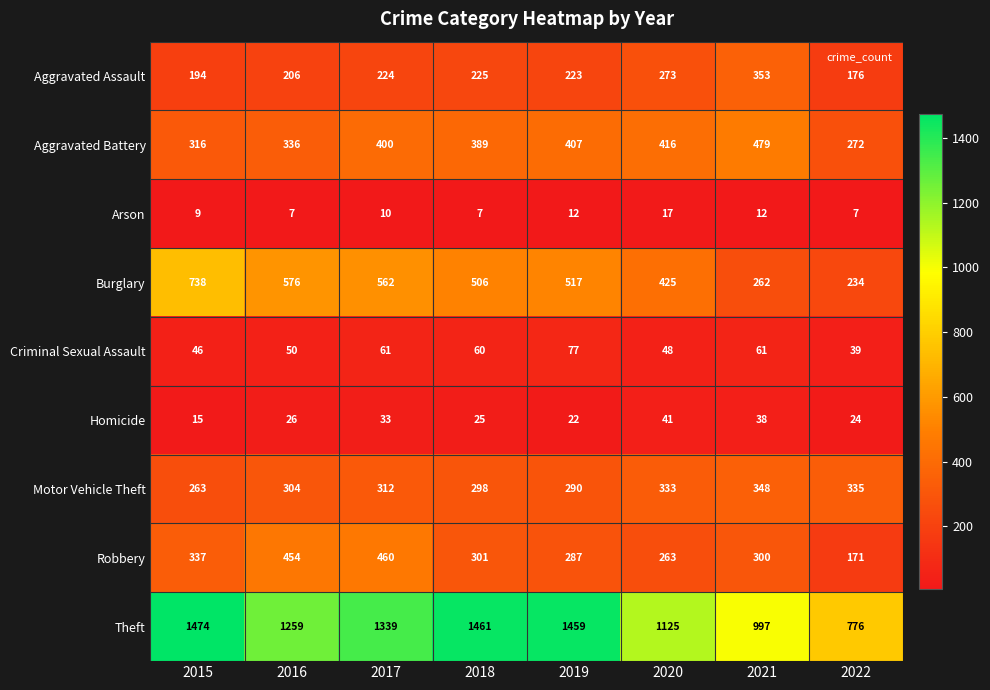

The Motor Vehicle Theft series shows 515 at 2021. True or false?

False